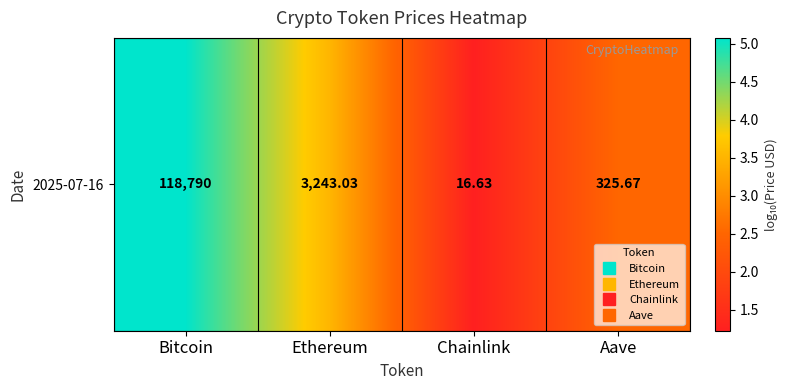

What is the change in value from Chainlink to Aave?

+1.3